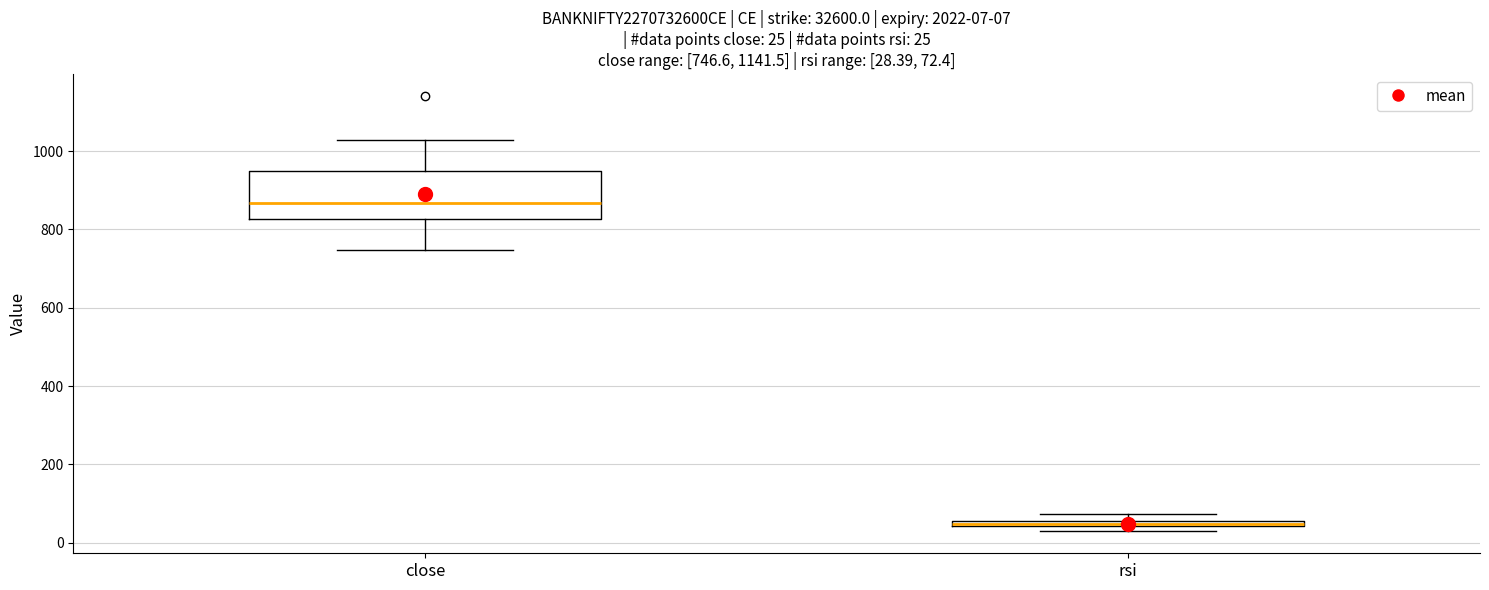

Which box's median line is the lowest?

rsi